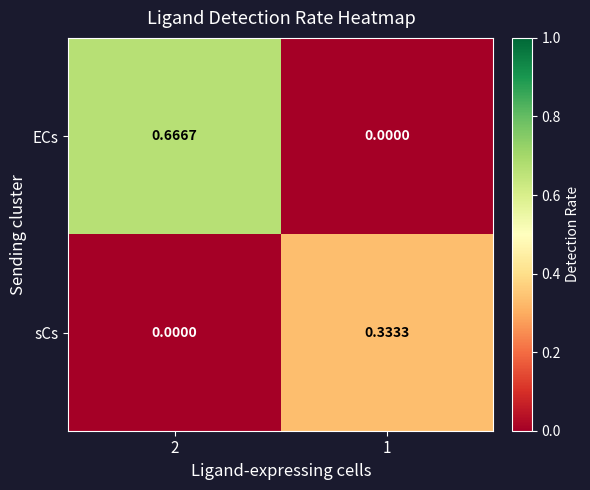

Which series has the largest total across all categories?

ECs